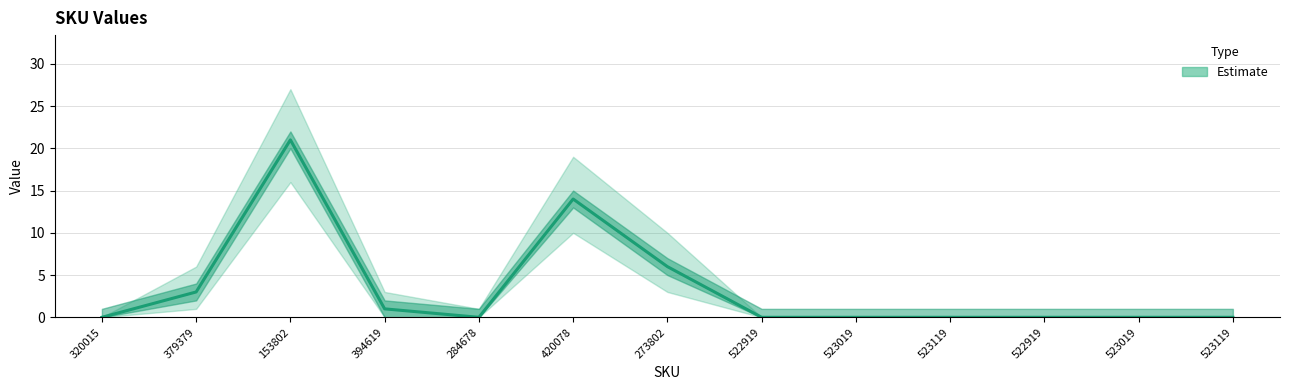

Reading left to right, extract all data points from this chart.

320015=0	379379=3	153802=21	394619=1	284678=0	420078=14	273802=6	522919=0	523019=0	523119=0	522919=0	523019=0	523119=0